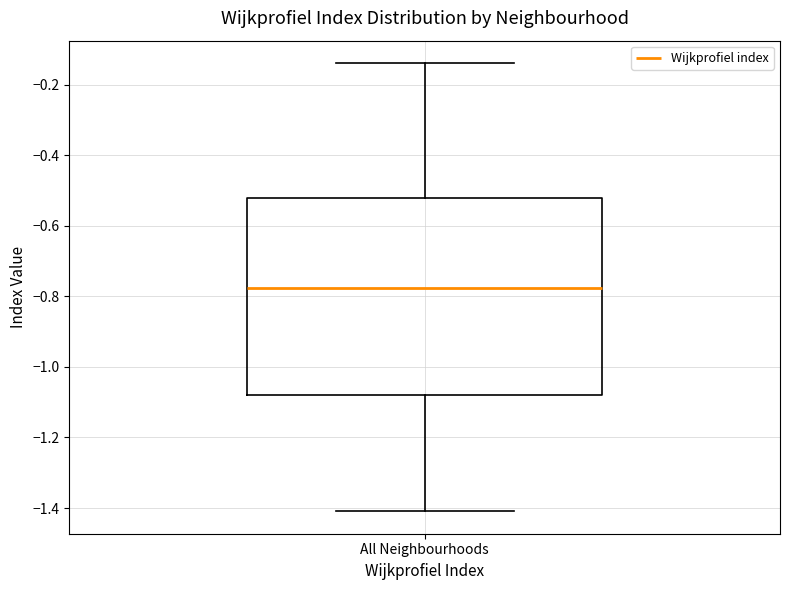

Read this box plot against the y-axis: the position of the median line, the range covered by the box, and the ends of both whiskers. The values are not printed on the chart, so give them approximately, as read against the axis.

median -0.78, box -1.08 to -0.52, whiskers -1.40 to -0.14